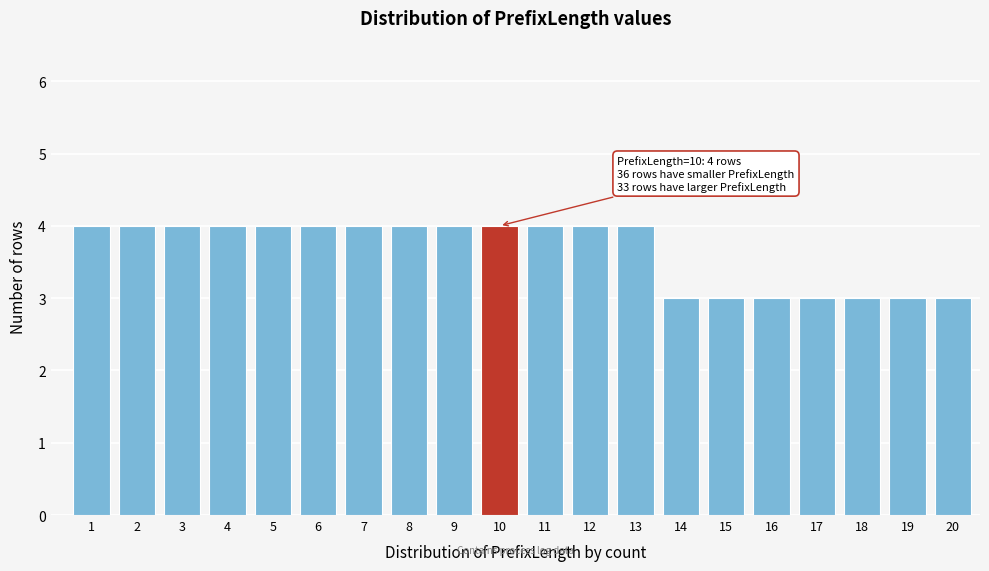

Reading left to right, list all the values displayed in this chart.

4	4	4	4	4	4	4	4	4	4	4	4	4	3	3	3	3	3	3	3